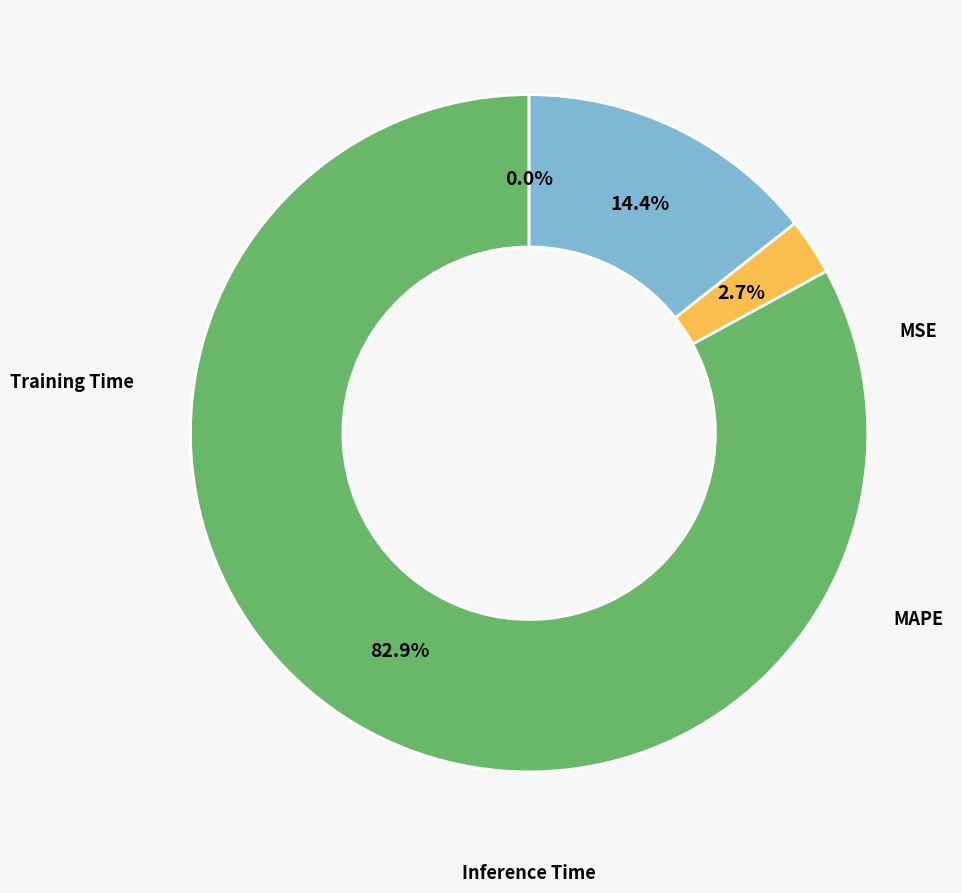

Is there a majority slice in this chart?

Yes